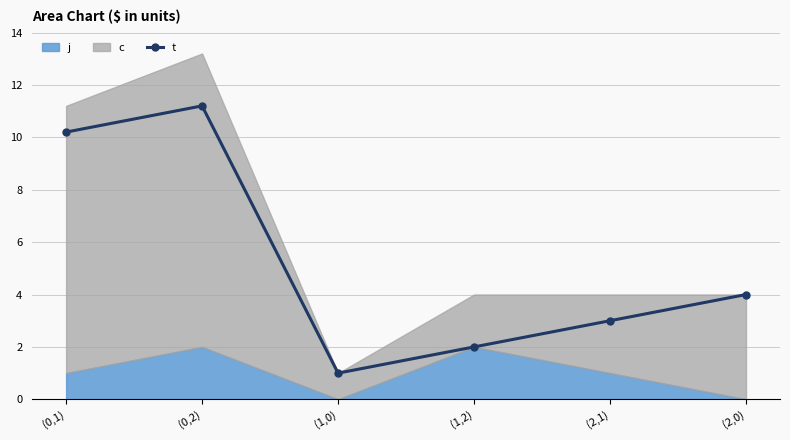

Rank the categories by value from highest to lowest.

(0,2), (0,1), (2,0), (2,1), (1,2), (1,0)